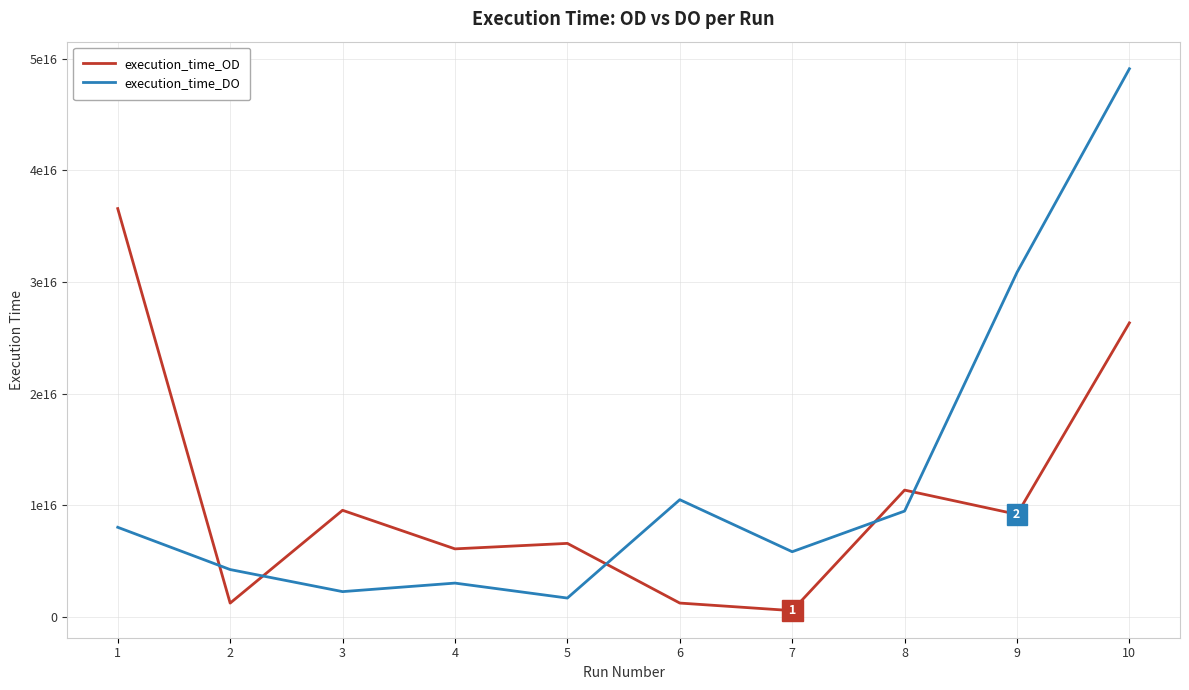

What is the value of the execution_time_DO point at the 7th from the left?

5841000005602837